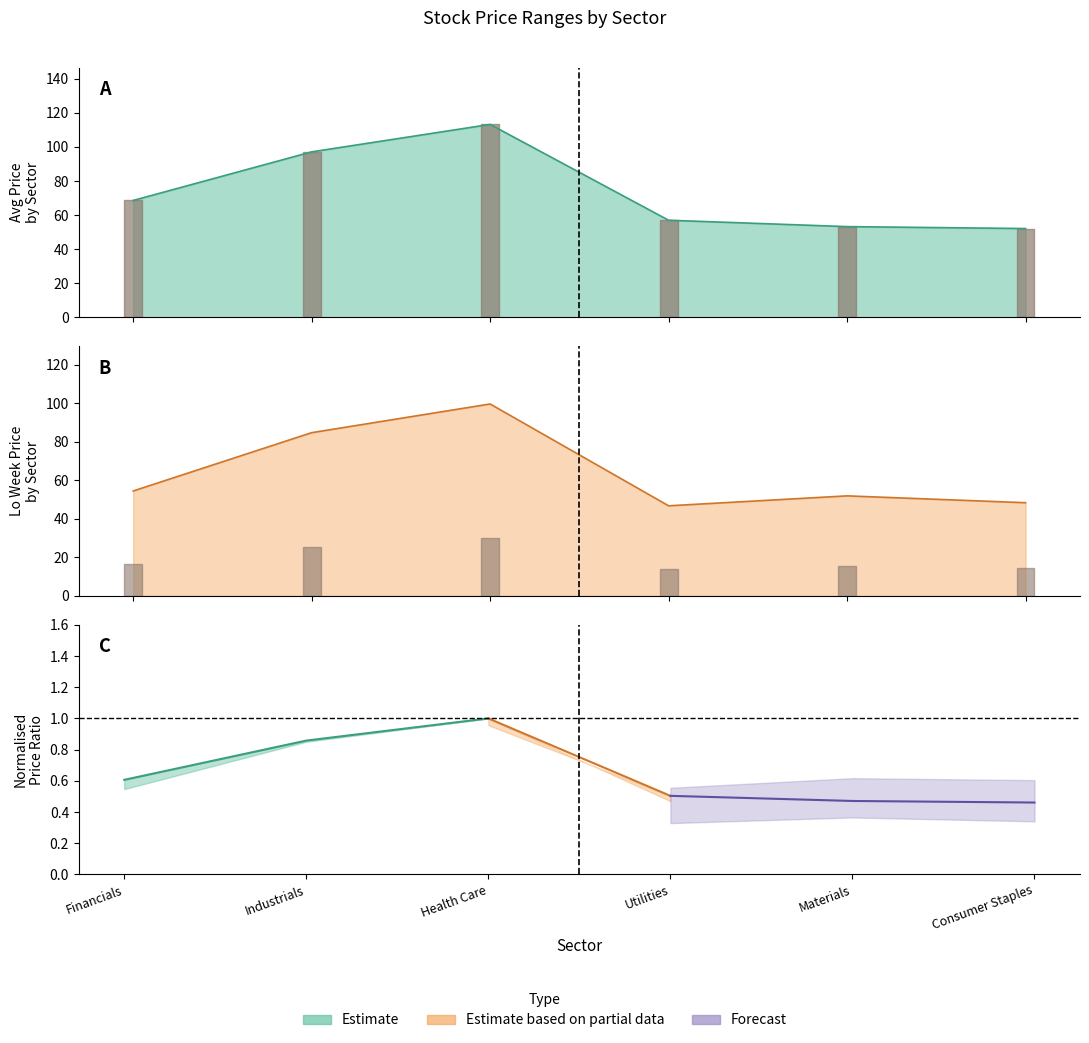

Reading left to right, transcribe all the data shown in this chart.

Avg Price (Estimate): 68.6	97.1	113.2	57.0	53.2	52.1
Avg Lo Wk (Partial): 54.5	84.8	99.7	46.8	52.0	48.4